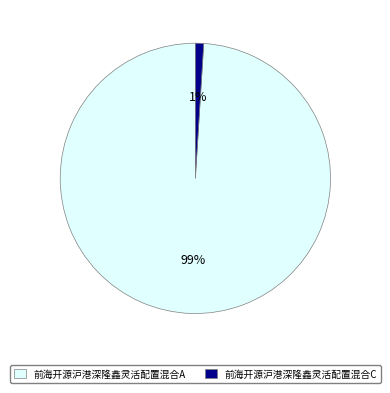

Which category has the biggest portion of the pie?

前海开源沪港深隆鑫灵活配置混合A